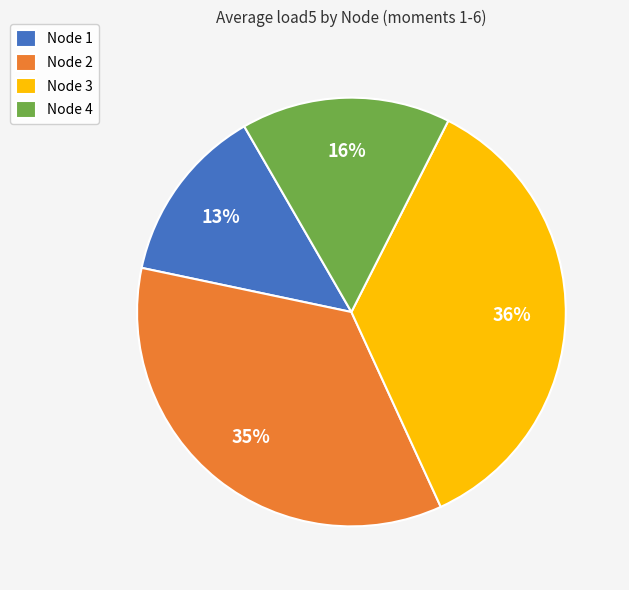

To the nearest percent, what is the difference between the Node 3 and Node 4 slice percentages?

20%